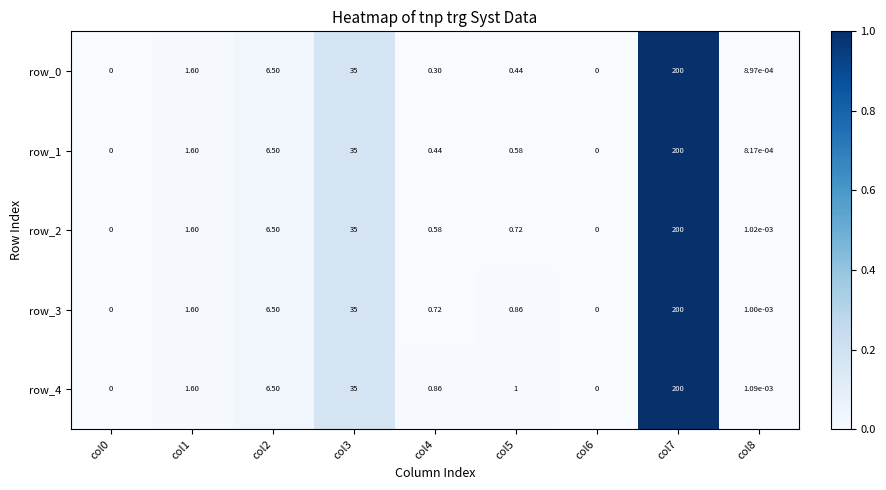

Is it true that row_0 equals 0.0 at col6?

True